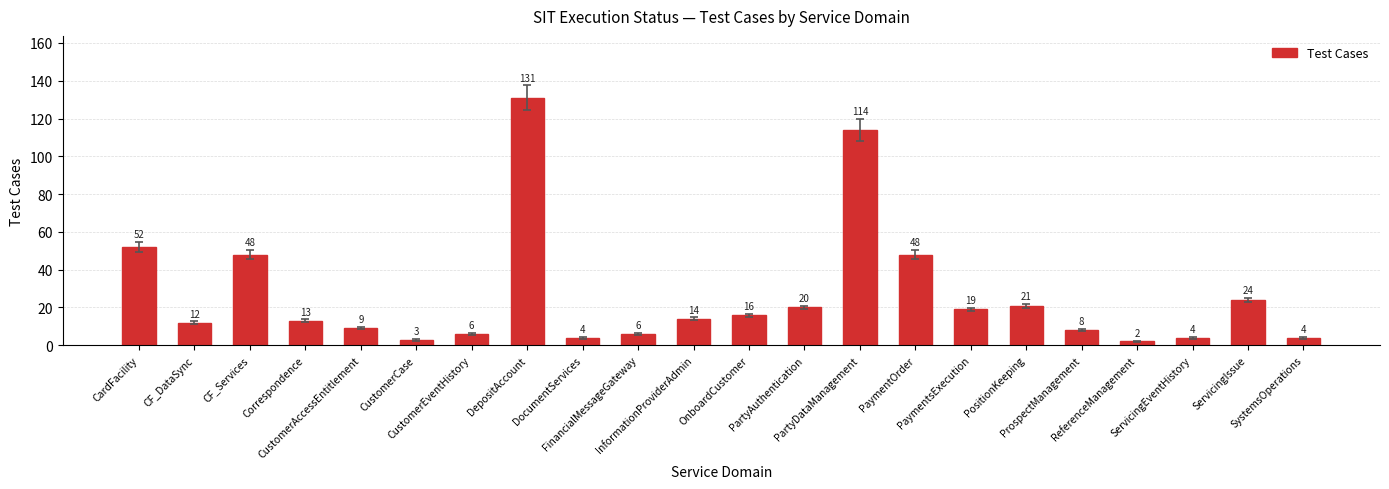

What is the value of the 5th bar from the left?

9